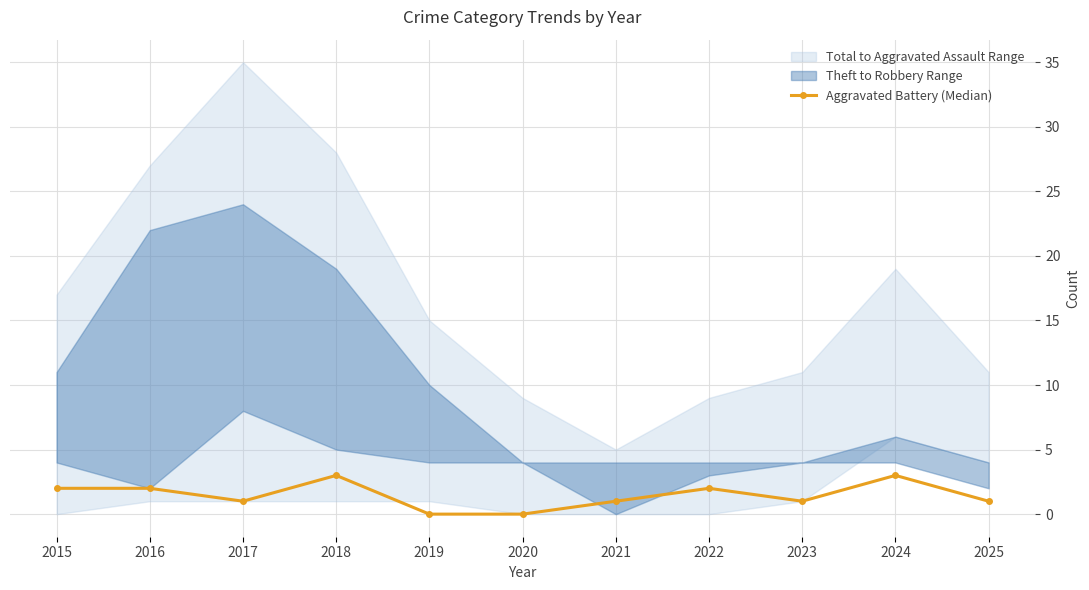

Rank the categories by value from lowest to highest.

2019, 2020, 2017, 2021, 2023, 2025, 2015, 2016, 2022, 2018, 2024